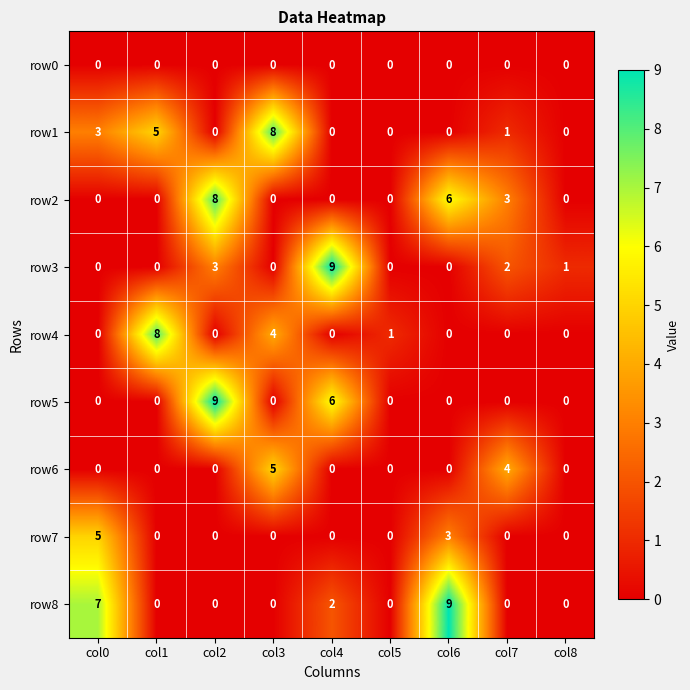

Which series changed the most between col3 and col8?

row1